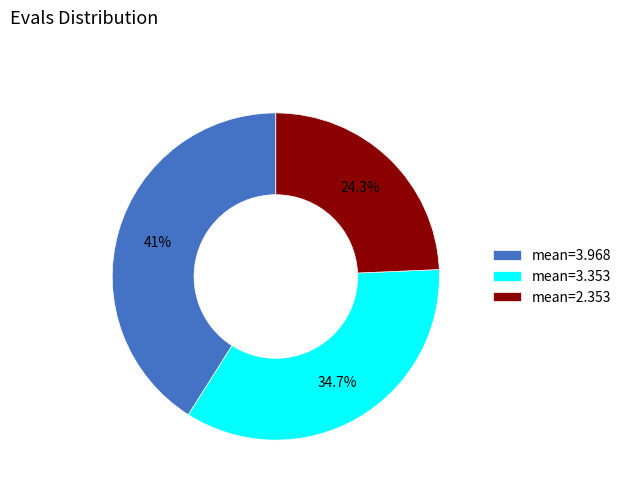

Does mean=3.353 represent more than half of the total?

No